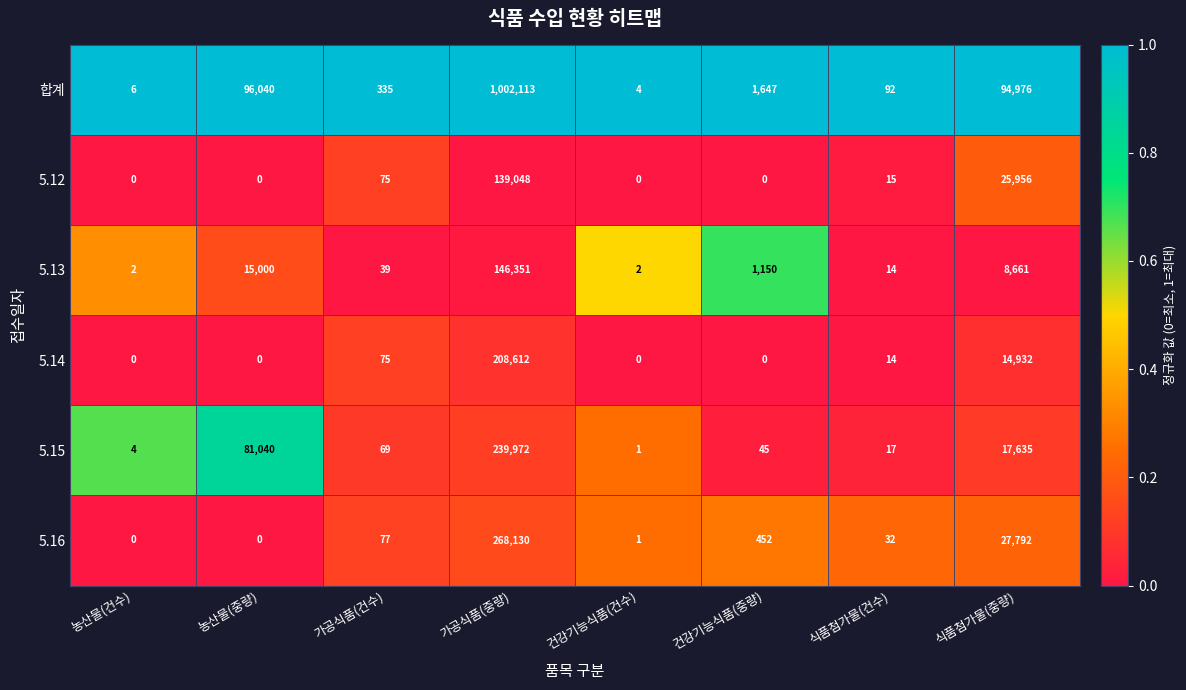

At which label is 5.14 closest to 104306?

식품첨가물(중량)